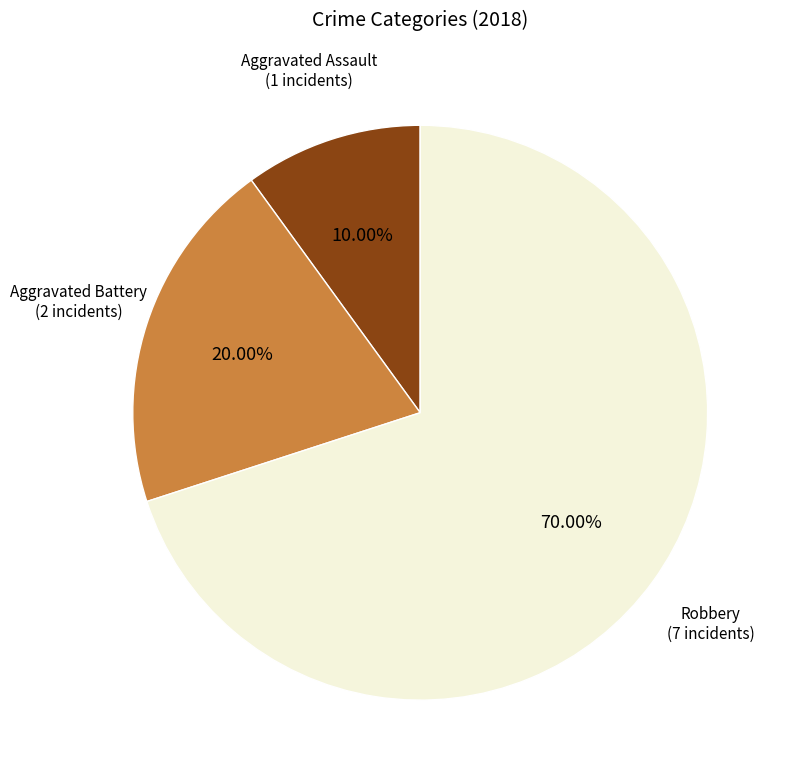

Is there any slice that represents more than half of the pie?

Yes